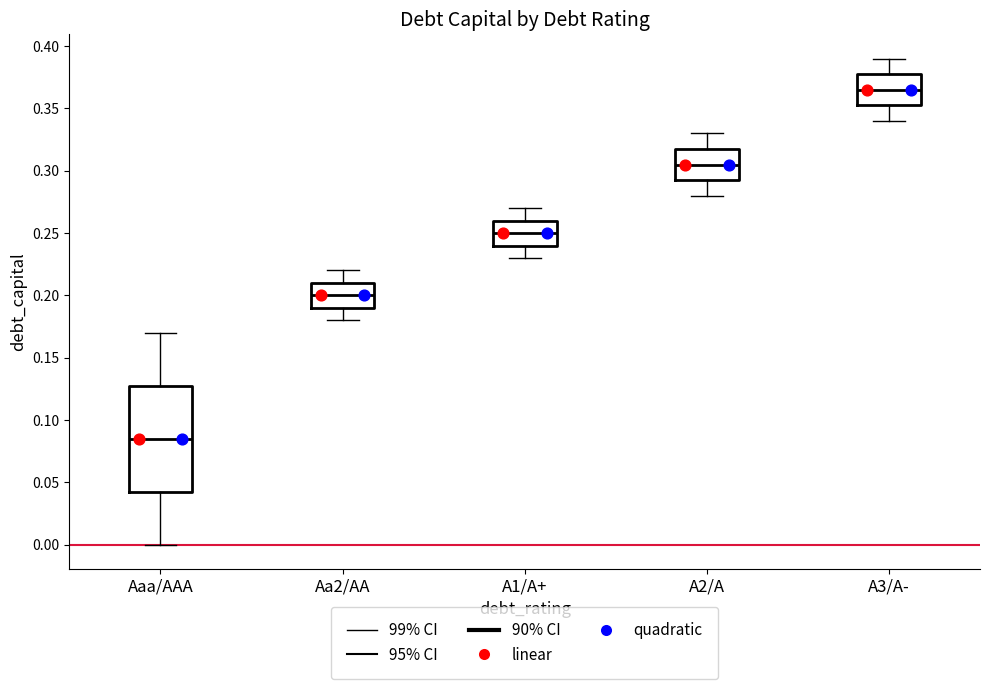

Reading left to right, read every box against the y-axis: the position of its median line, the range the box covers, and the ends of its whiskers. The values are not printed on the chart, so give them approximately, as read against the axis.

Aaa/AAA: median 0.085, box 0.045 to 0.130, whiskers 0.000 to 0.170
Aa2/AA: median 0.200, box 0.190 to 0.210, whiskers 0.180 to 0.220
A1/A+: median 0.250, box 0.240 to 0.260, whiskers 0.230 to 0.270
A2/A: median 0.305, box 0.295 to 0.320, whiskers 0.280 to 0.330
A3/A-: median 0.365, box 0.355 to 0.380, whiskers 0.340 to 0.390